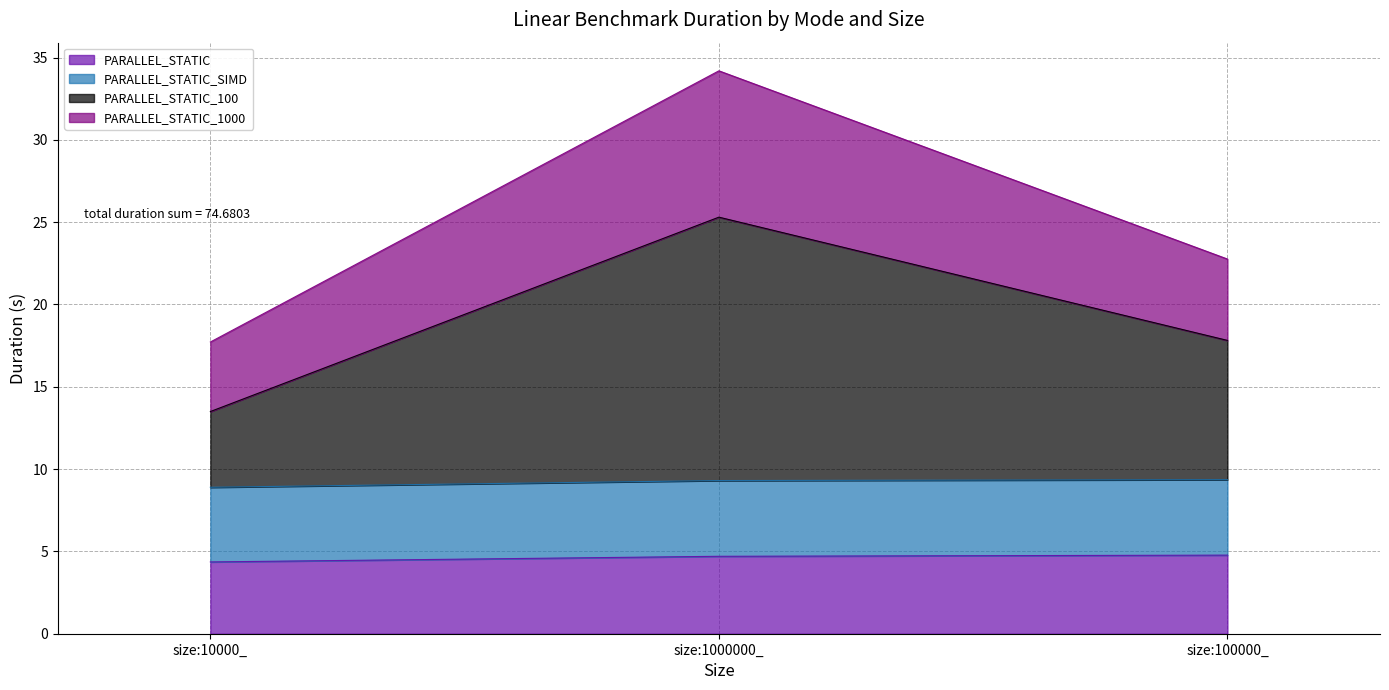

True or false: PARALLEL_STATIC has a value of 2.9 at size:10000_.

False